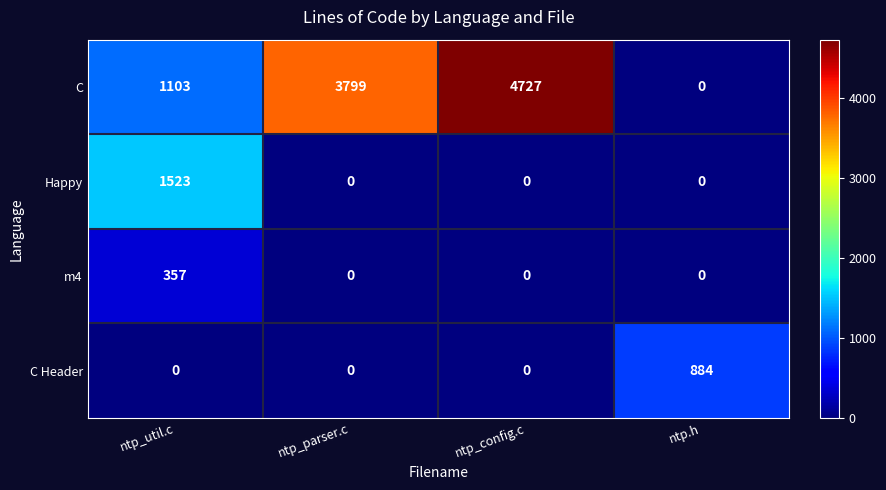

At how many categories does at least one series exceed 4372?

1